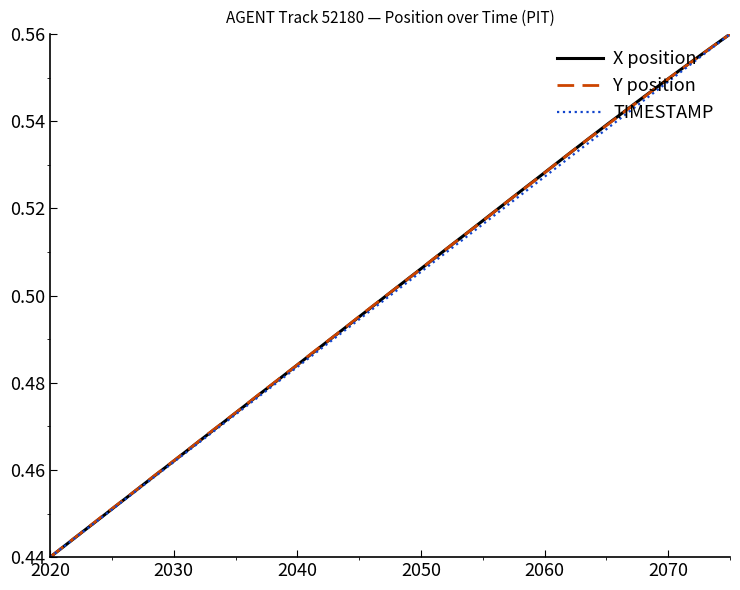

Does the chart display data point markers on the line(s)?

No